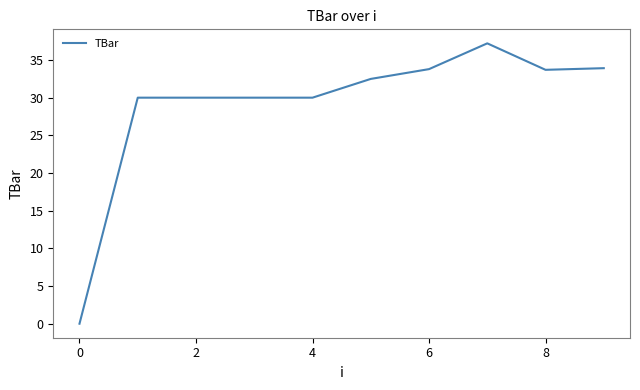

What is the difference between the maximum and minimum values?

37.2